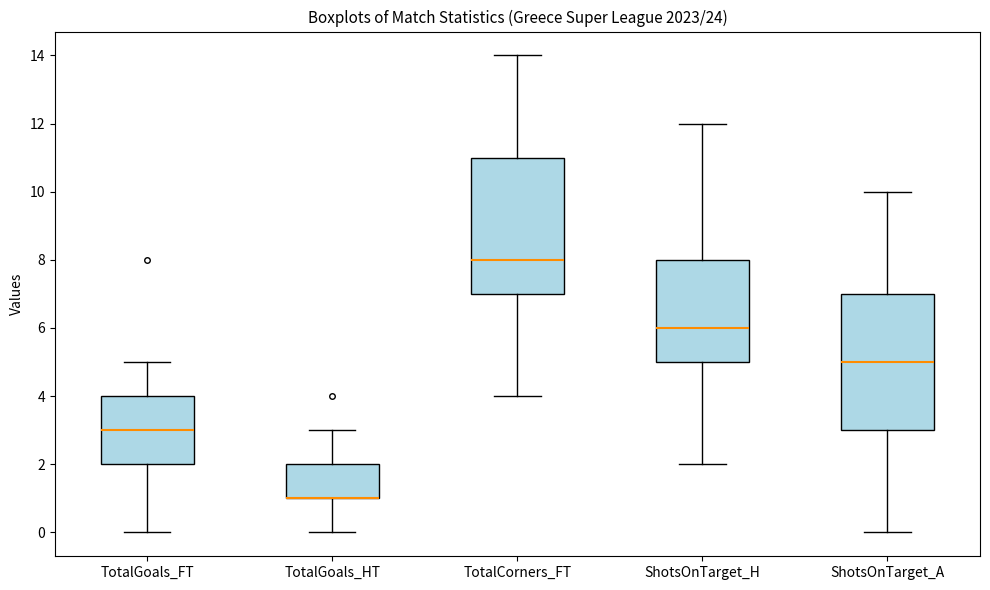

Where does the upper whisker of the box for TotalGoals_HT end on the y-axis? The values are not printed on the chart, so give them approximately, as read against the axis.

3